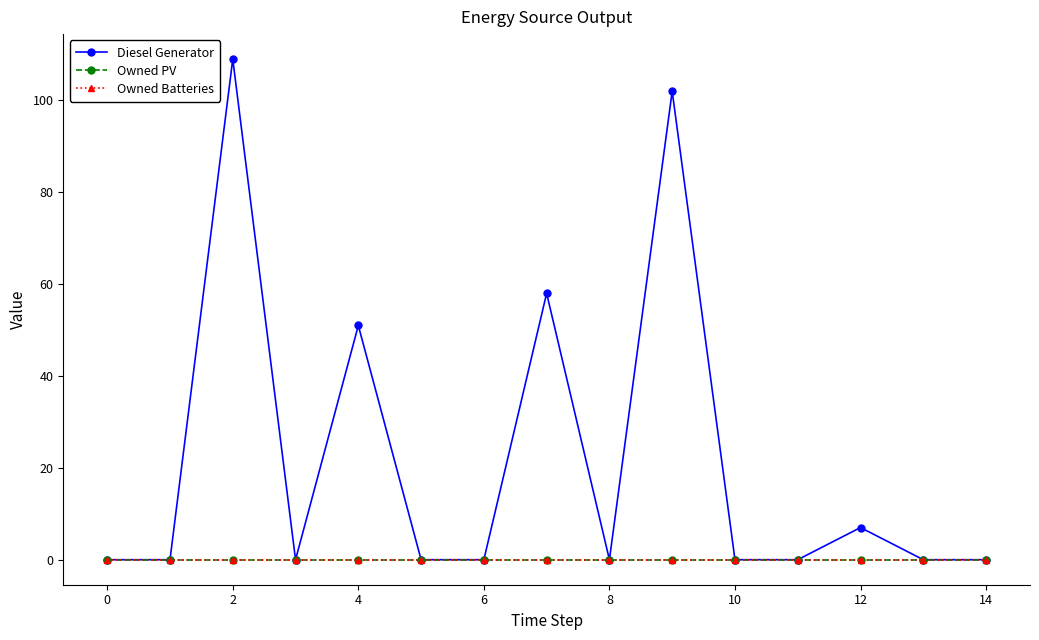

Is this an area chart (filled region under the line)?

No